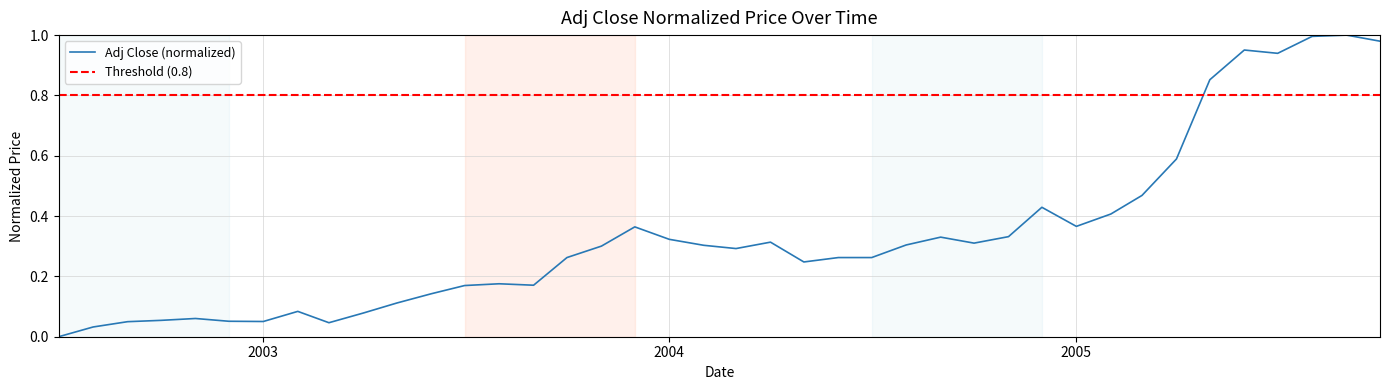

What is the difference between the maximum and minimum values?

1.0